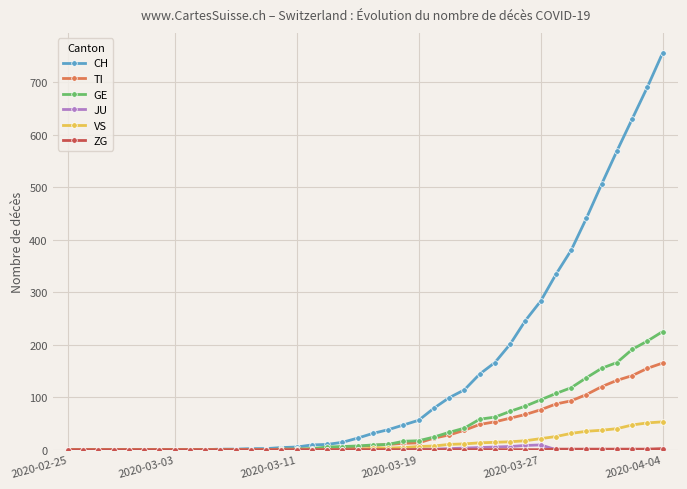

What is the sum of all VS values?

443